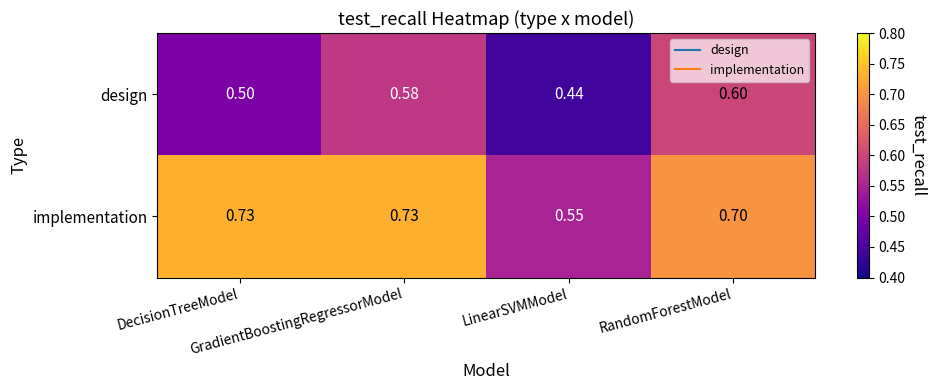

What is the difference between the highest and lowest values at DecisionTreeModel?

0.2